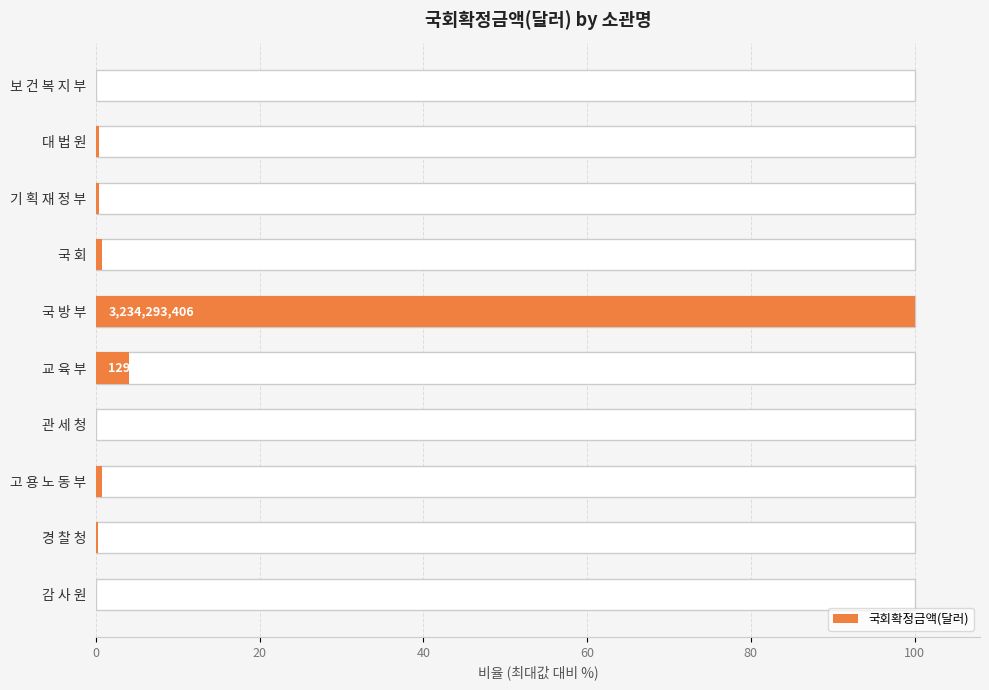

What is the greatest value displayed?

100.0